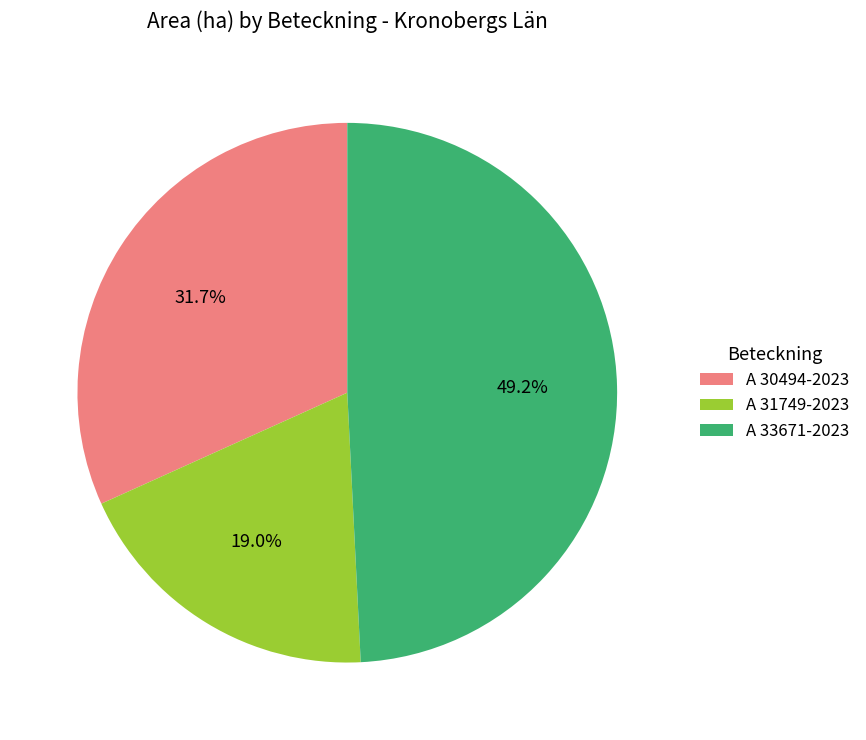

Does A 33671-2023 account for over 50% of the chart?

No